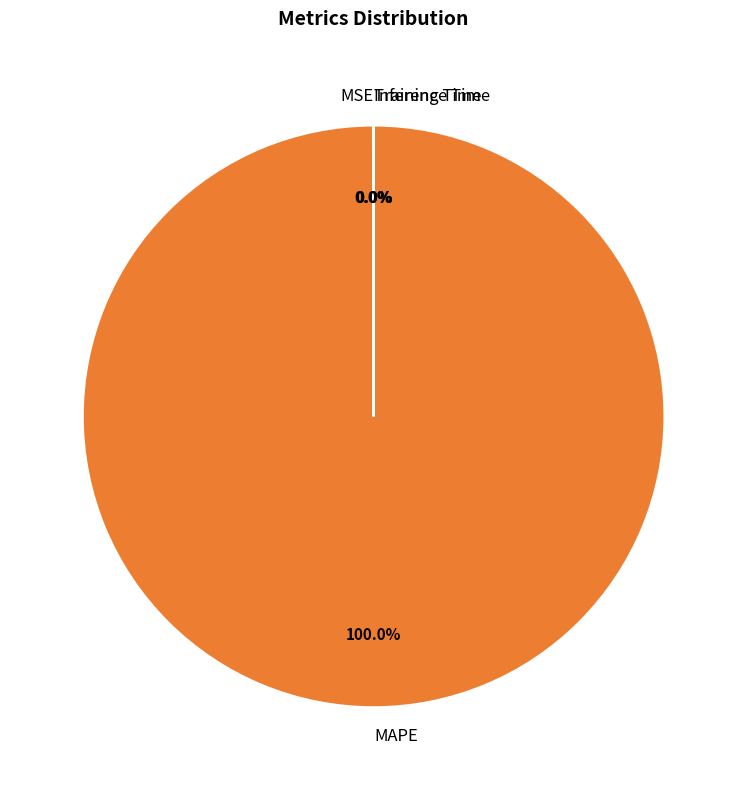

Which slice represents more than half of the pie?

MAPE